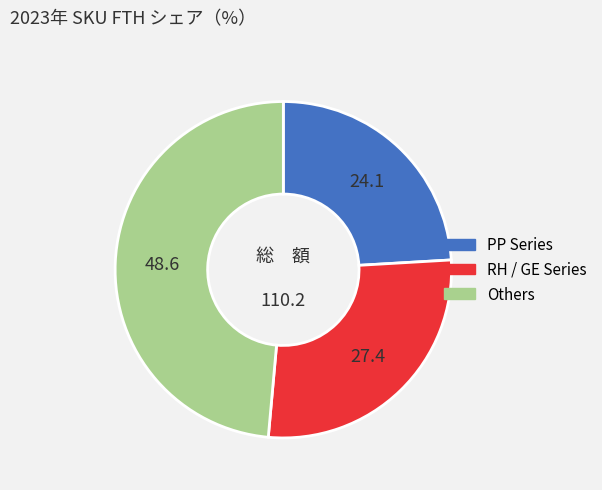

Does any single category account for the majority?

No